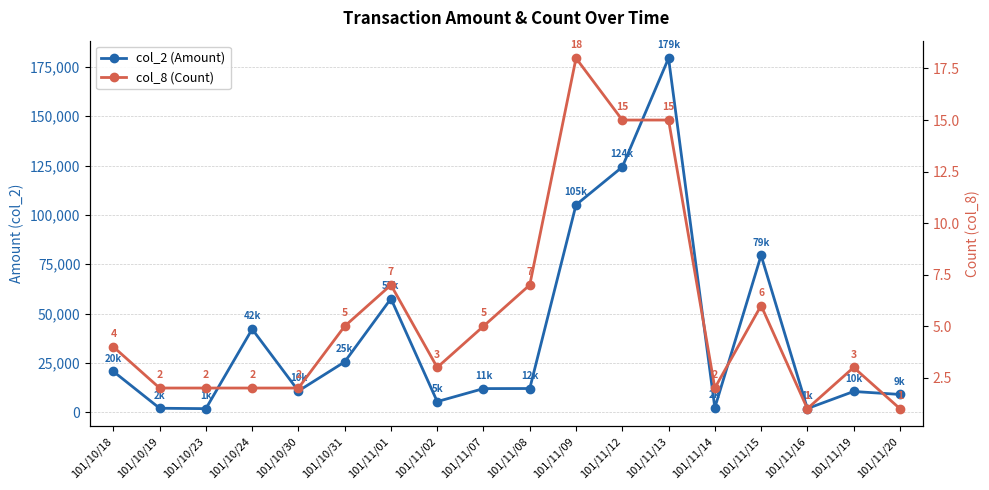

What position from the left is 101/11/20?

18